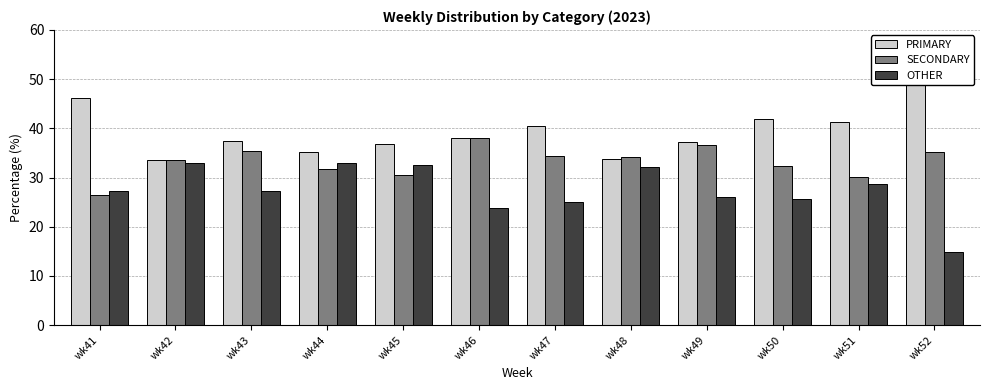

True or false: SECONDARY has a value of 36.7 at wk49.

True